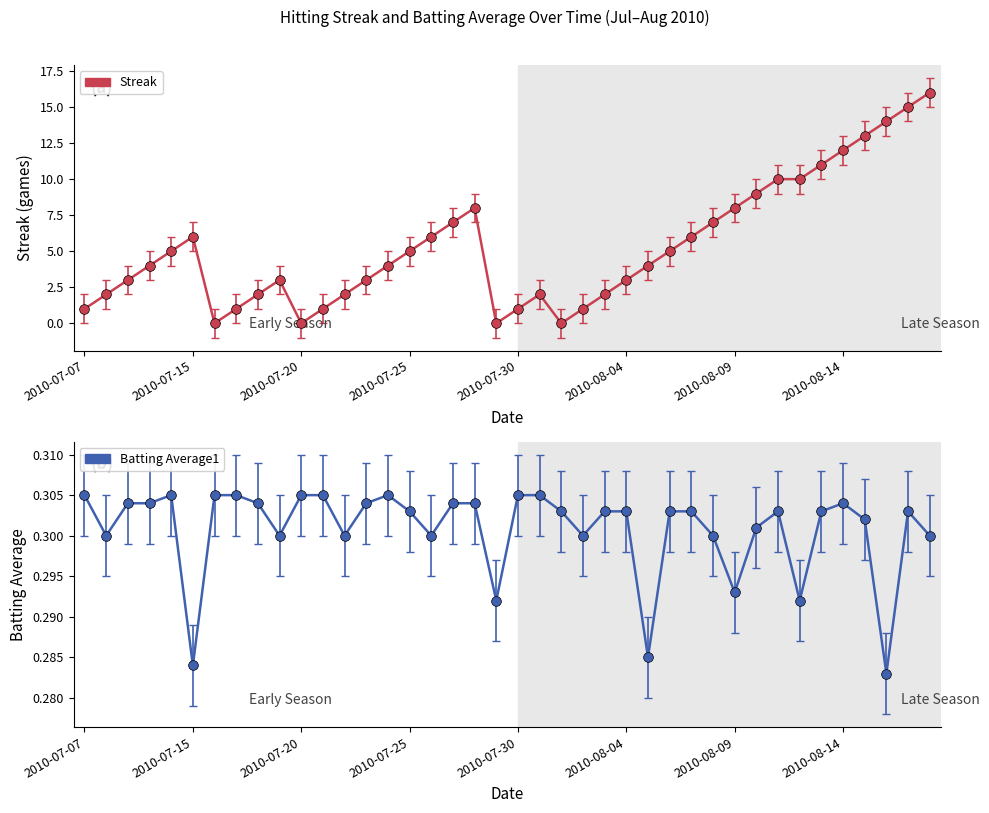

Reading right to left, extract all data points from this chart.

Streak: 16.0	15.0	14.0	13.0	12.0	11.0	10.0	10.0	9.0	8.0	7.0	6.0	5.0	4.0	3.0	2.0	1.0	0.0	2.0	1.0	0.0	8.0	7.0	6.0	5.0	4.0	3.0	2.0	1.0	0.0	3.0	2.0	1.0	0.0	6.0	5.0	4.0	3.0	2.0	1.0
Batting Average: 0.3	0.3	0.3	0.3	0.3	0.3	0.3	0.3	0.3	0.3	0.3	0.3	0.3	0.3	0.3	0.3	0.3	0.3	0.3	0.3	0.3	0.3	0.3	0.3	0.3	0.3	0.3	0.3	0.3	0.3	0.3	0.3	0.3	0.3	0.3	0.3	0.3	0.3	0.3	0.3